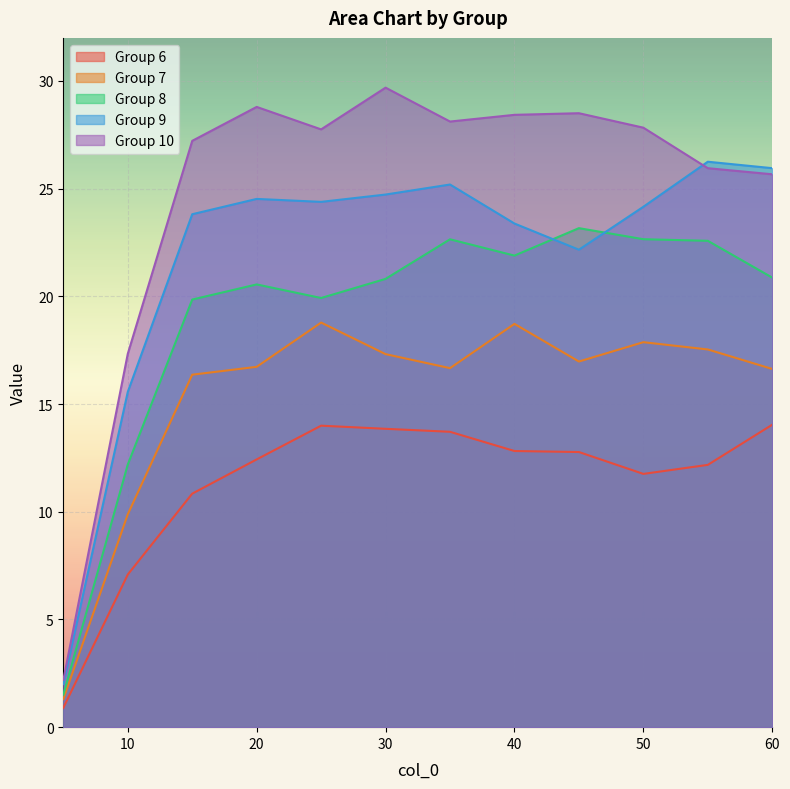

Which series has the largest range (max minus min)?

Group 10